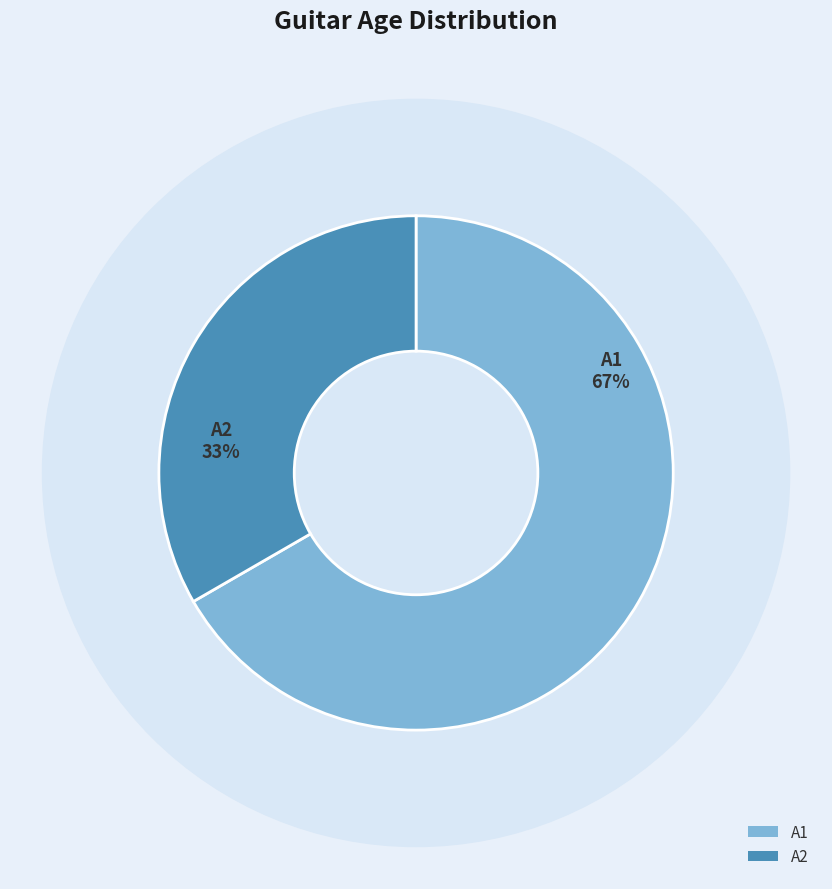

To the nearest percent, what percentage of the pie is A1?

67%